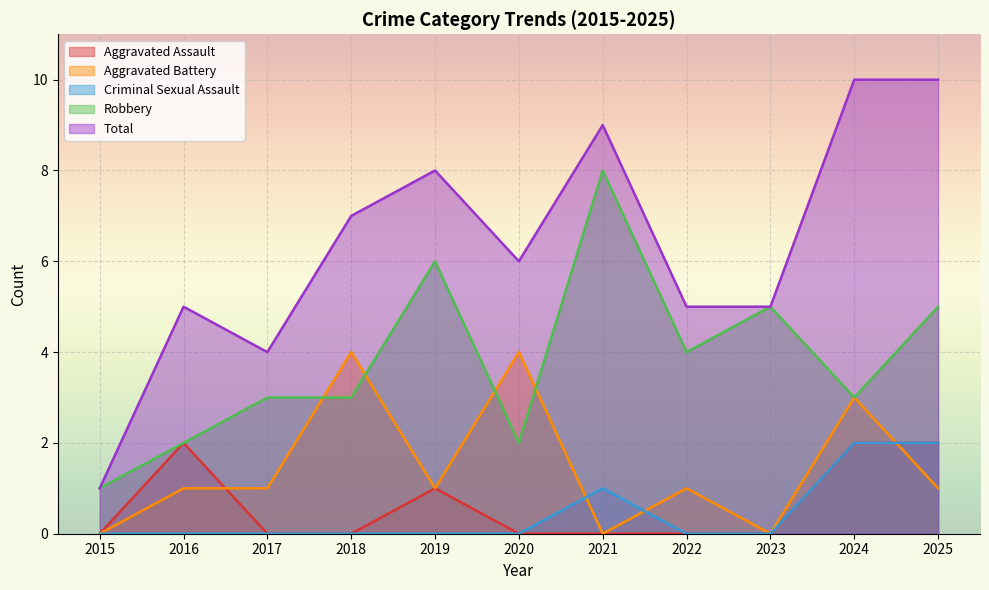

What is the value of the Robbery point at the 10th from the left?

3